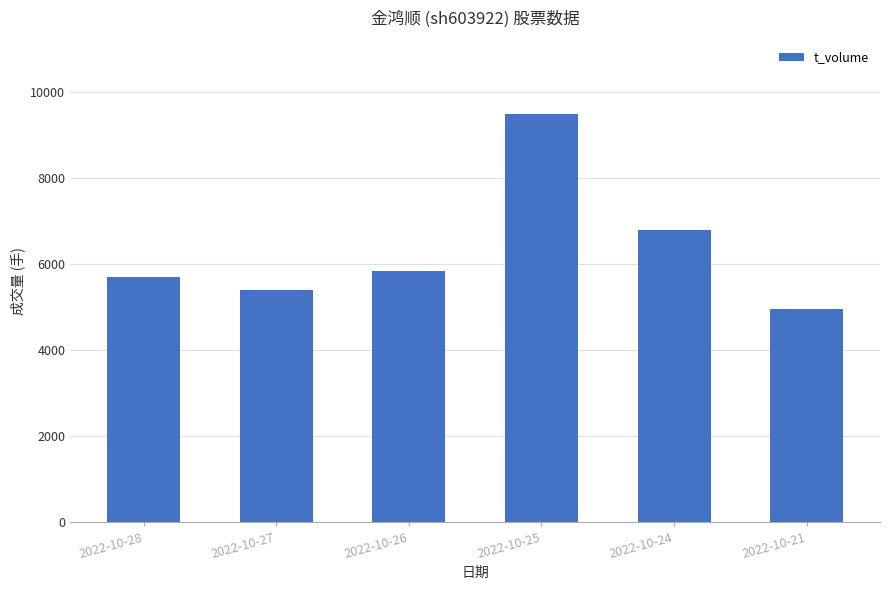

Which category has the lowest value across all series?

2022-10-21